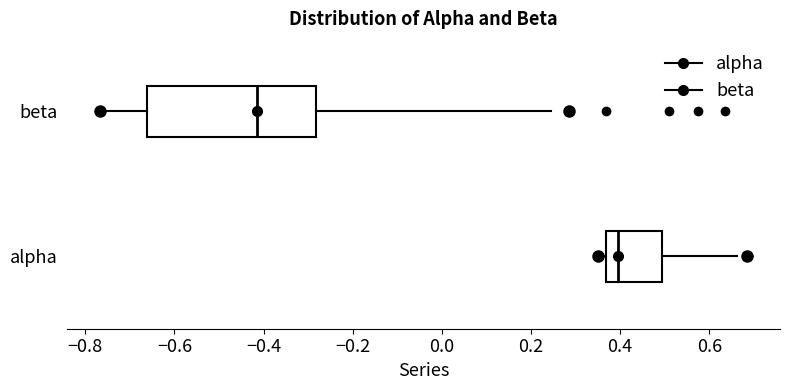

Reading bottom to top, read every box against the x-axis: the position of its median line, the range the box covers, and the ends of its whiskers. The values are not printed on the chart, so give them approximately, as read against the axis.

alpha: median 0.40, box 0.36 to 0.50, whiskers 0.36 (just left of the box's left edge) to 0.66
beta: median -0.42, box -0.66 to -0.28, whiskers -0.76 to 0.24